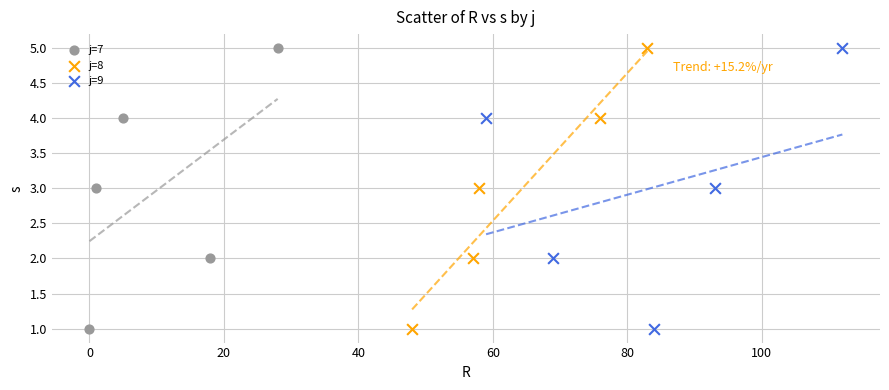

What are all the series names shown in the legend?

j=7, j=8, j=9